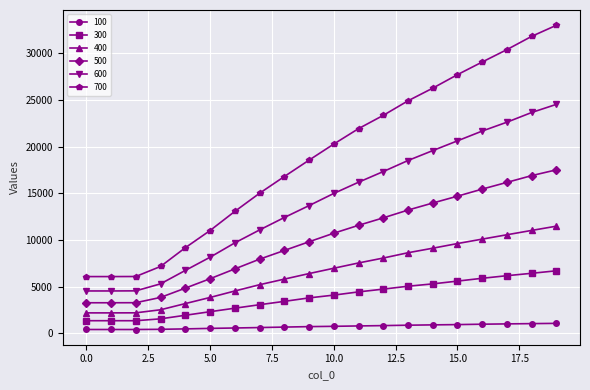

At how many categories does at least one series exceed 9618?

15